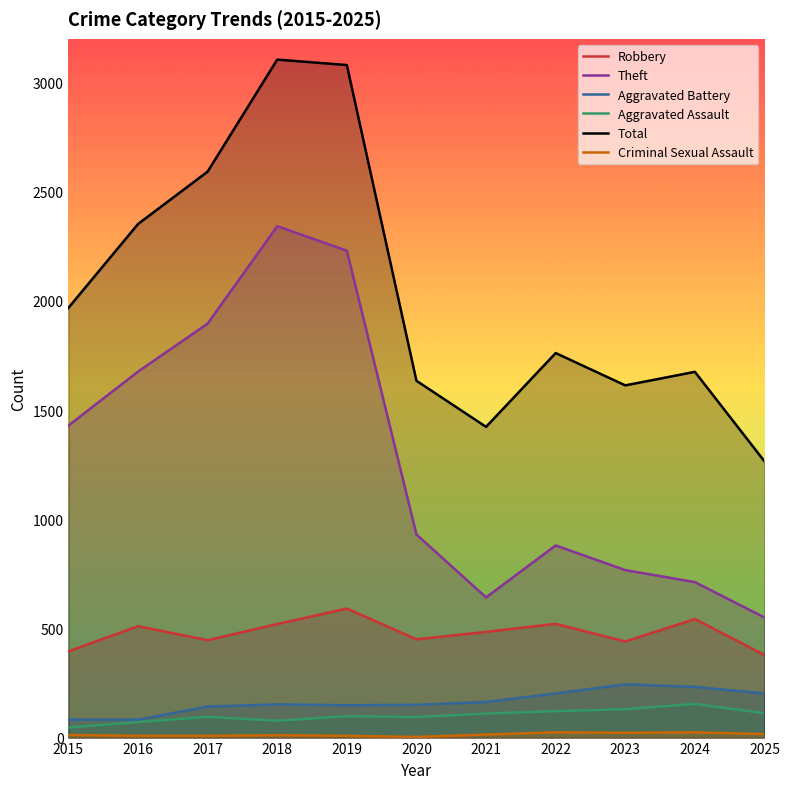

What is the spread (max minus min) of values at 2019?

3072